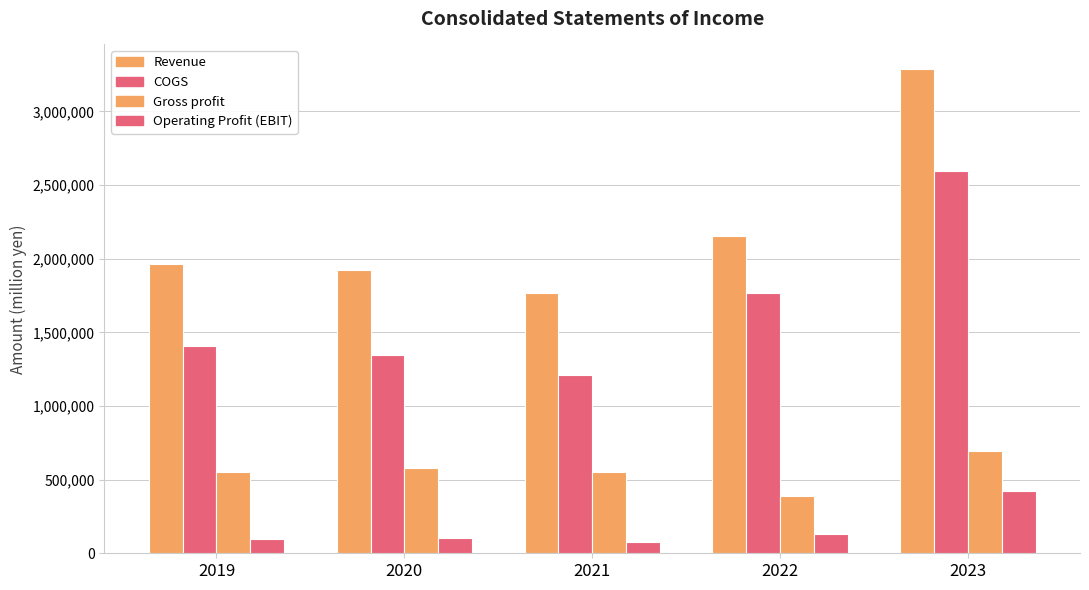

What is the value of the Revenue bar at the 3rd from the left?

1765146